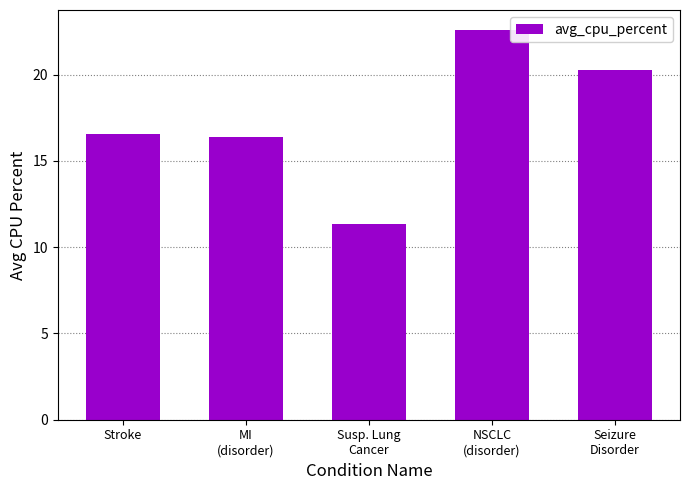

How many data points does each series have?

5